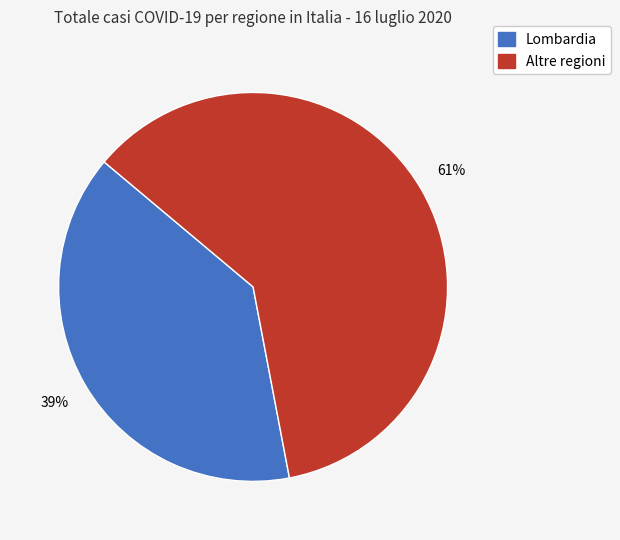

Is there any slice that represents more than half of the pie?

Yes